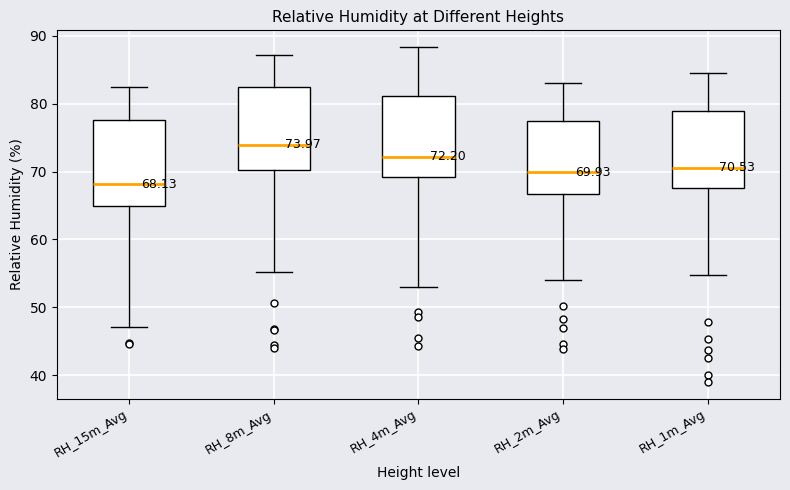

Which box's median line is the lowest?

RH_15m_Avg